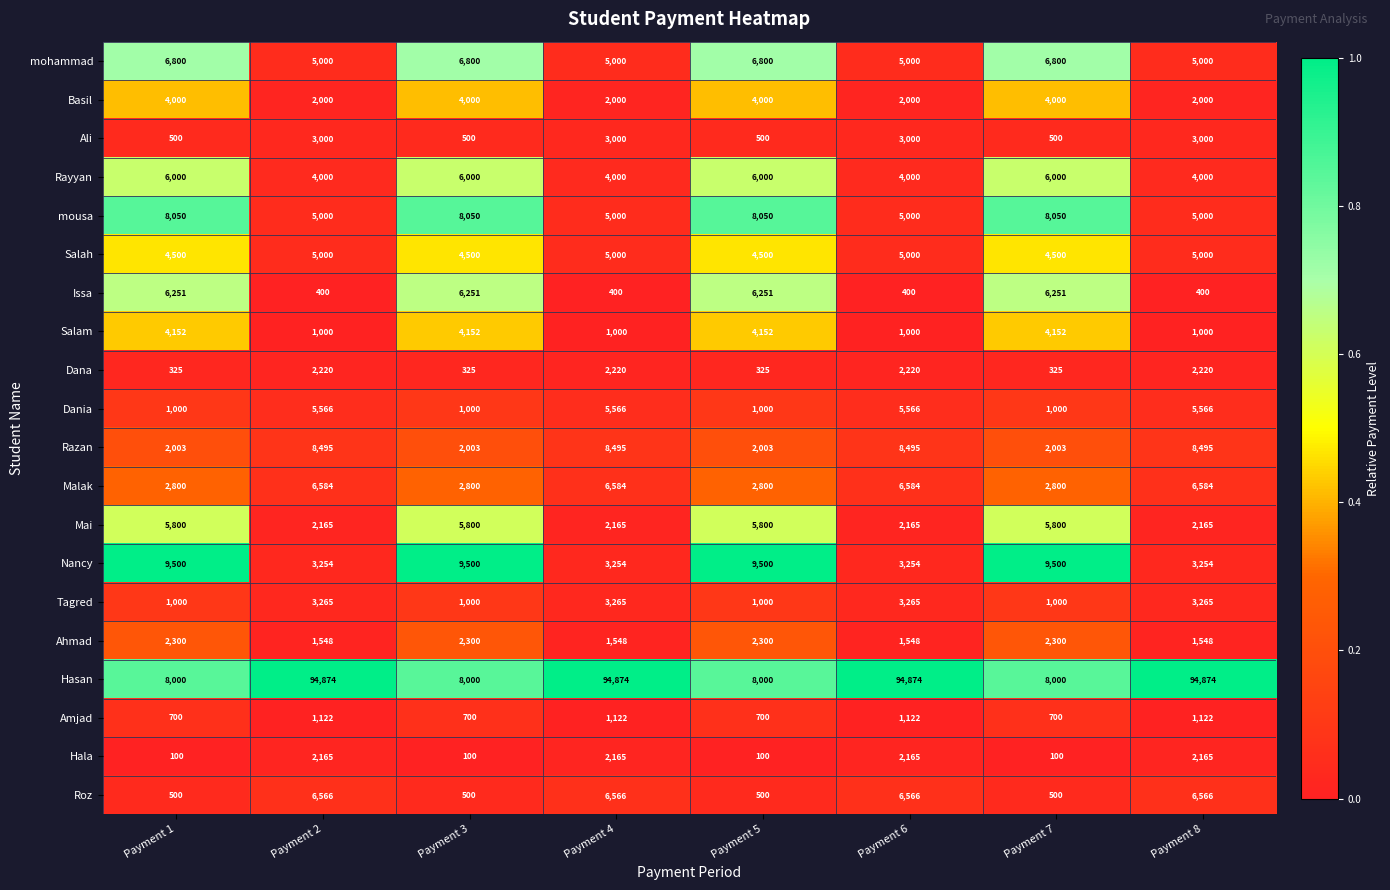

True or false: mousa has a value of 5000 at Payment 8.

True